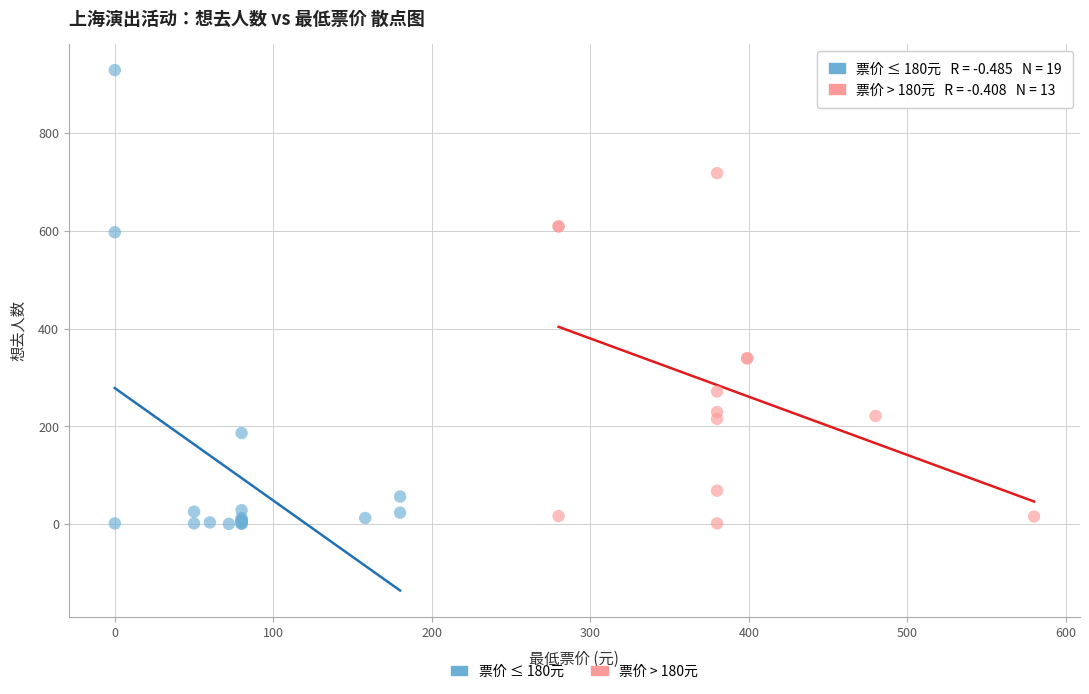

Which series contains the highest Y value?

票价 ≤ 180元